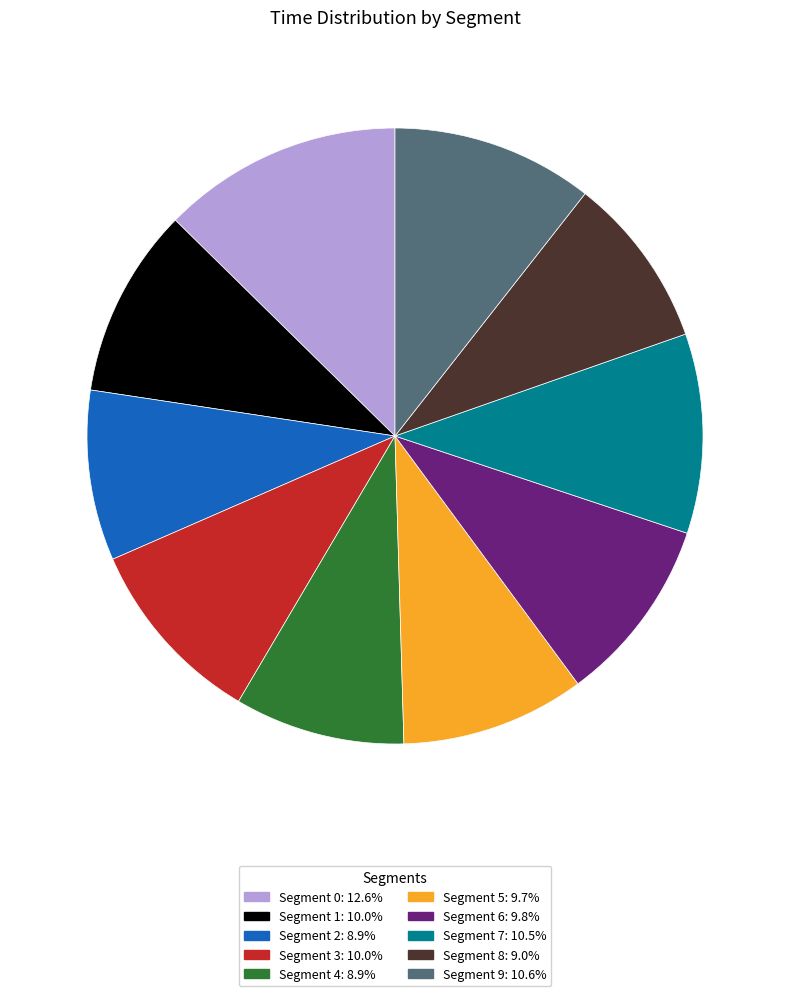

How many segments does this pie chart have?

10